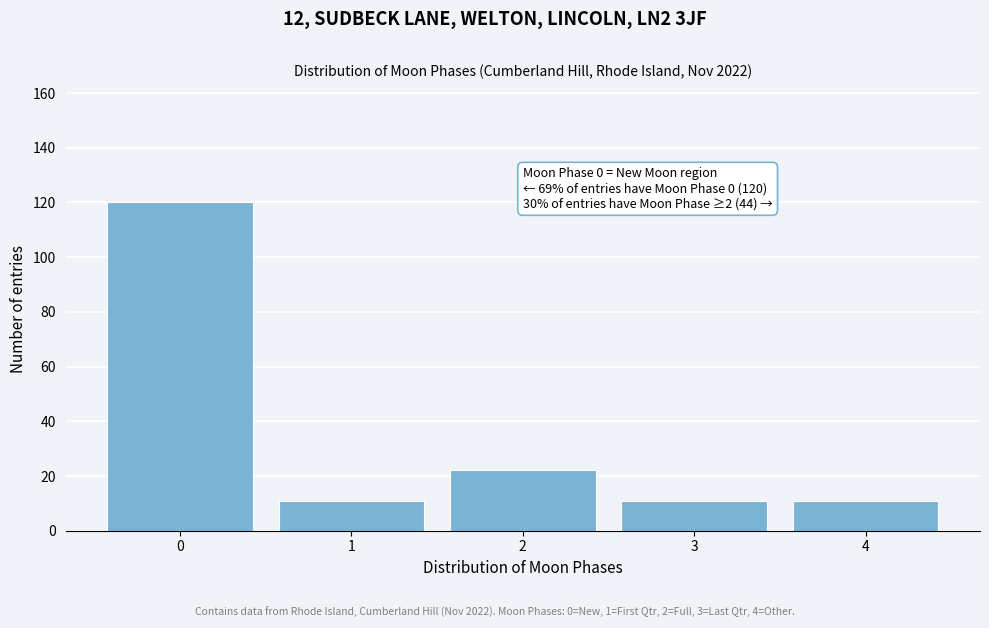

Reading left to right, extract all data points from this chart.

0=120	1=11	2=22	3=11	4=11